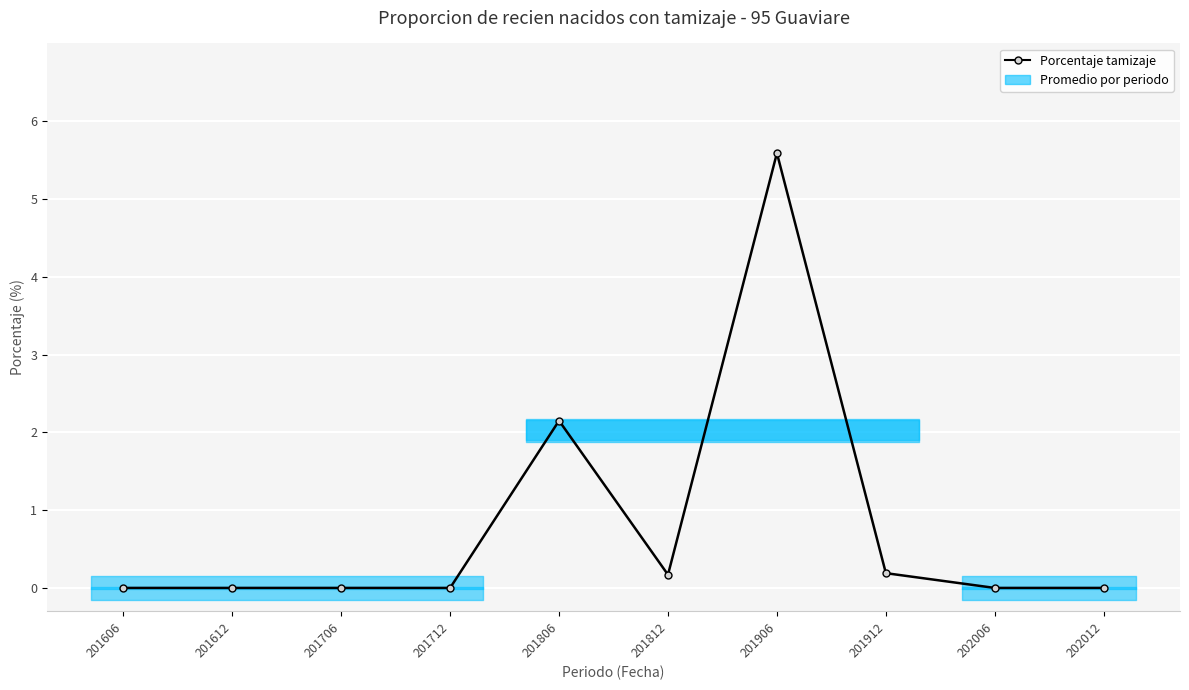

At which category does the chart reach its minimum across all series?

201606